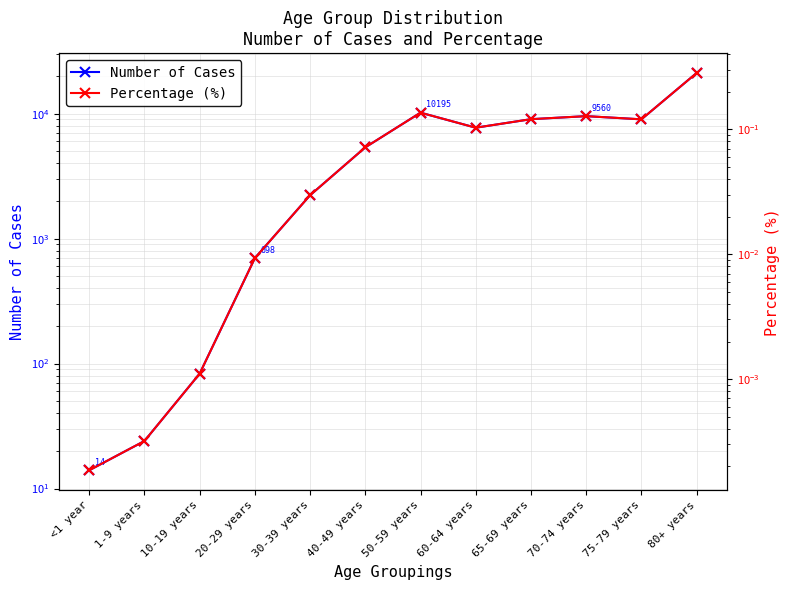

What is the difference between the highest and lowest values at 75-79 years?

9012.9